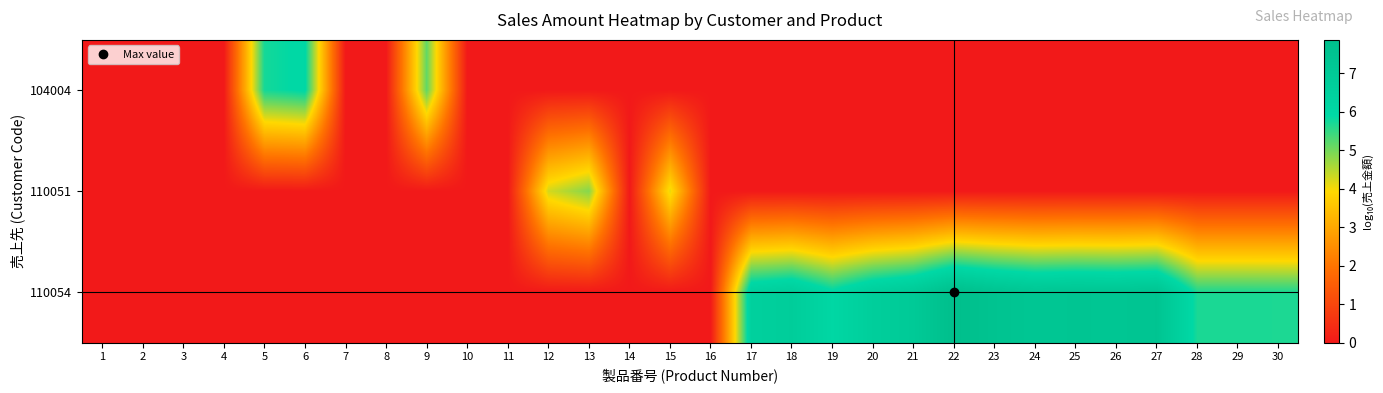

Reading left to right, extract all data points from this chart.

104004: 1=0.0	2=0.0	3=0.0	4=0.0	5=5.7	6=6.0	7=0.0	8=0.0	9=5.2	10=0.0	11=0.0	12=0.0	13=0.0	14=0.0	15=0.0	16=0.0	17=0.0	18=0.0	19=0.0	20=0.0	21=0.0	22=0.0	23=0.0	24=0.0	25=0.0	26=0.0	27=0.0	28=0.0	29=0.0	30=0.0
110051: 1=0.0	2=0.0	3=0.0	4=0.0	5=0.0	6=0.0	7=0.0	8=0.0	9=0.0	10=0.0	11=0.0	12=4.3	13=4.9	14=0.0	15=4.1	16=0.0	17=0.0	18=0.0	19=0.0	20=0.0	21=0.0	22=0.0	23=0.0	24=0.0	25=0.0	26=0.0	27=0.0	28=0.0	29=0.0	30=0.0
110054: 1=0.0	2=0.0	3=0.0	4=0.0	5=0.0	6=0.0	7=0.0	8=0.0	9=0.0	10=0.0	11=0.0	12=0.0	13=0.0	14=0.0	15=0.0	16=0.0	17=6.5	18=6.8	19=6.0	20=6.7	21=7.0	22=7.9	23=7.5	24=7.3	25=7.4	26=7.3	27=7.4	28=5.7	29=5.7	30=5.7